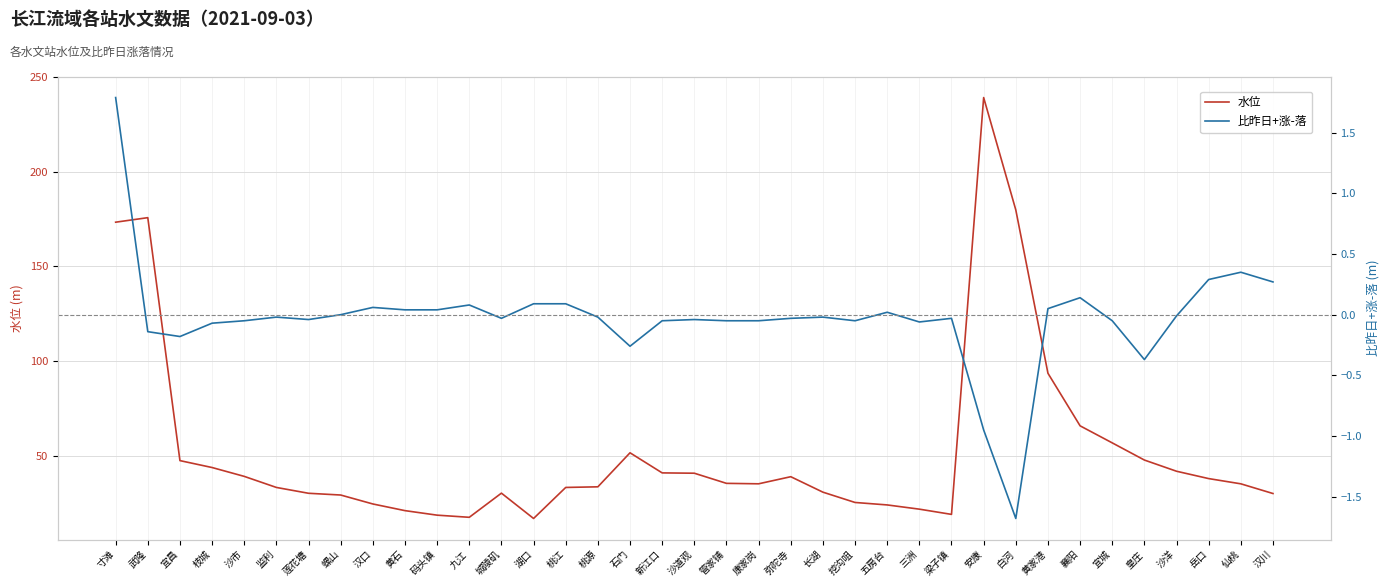

Reading right to left, extract all data points from this chart.

水位: 30.2	35.3	38.0	41.9	47.8	56.9	65.9	93.6	179.8	239.2	19.1	21.9	24.1	25.4	30.9	39.0	35.3	35.5	40.9	41.0	51.7	33.7	33.4	17.0	30.4	17.6	18.7	21.1	24.6	29.4	30.3	33.4	39.2	43.9	47.5	175.8	173.4
比昨日+涨-落: 0.3	0.3	0.3	-0.0	-0.4	-0.1	0.1	0.1	-1.7	-0.9	-0.0	-0.1	0.0	-0.1	-0.0	-0.0	-0.1	-0.1	-0.0	-0.1	-0.3	-0.0	0.1	0.1	-0.0	0.1	0.0	0.0	0.1	0.0	-0.0	-0.0	-0.1	-0.1	-0.2	-0.1	1.8